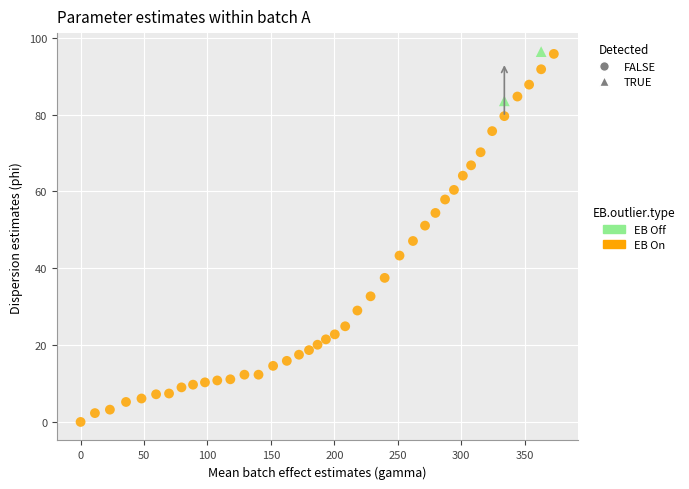

What are all the series names shown in the legend?

EB Off, EB On